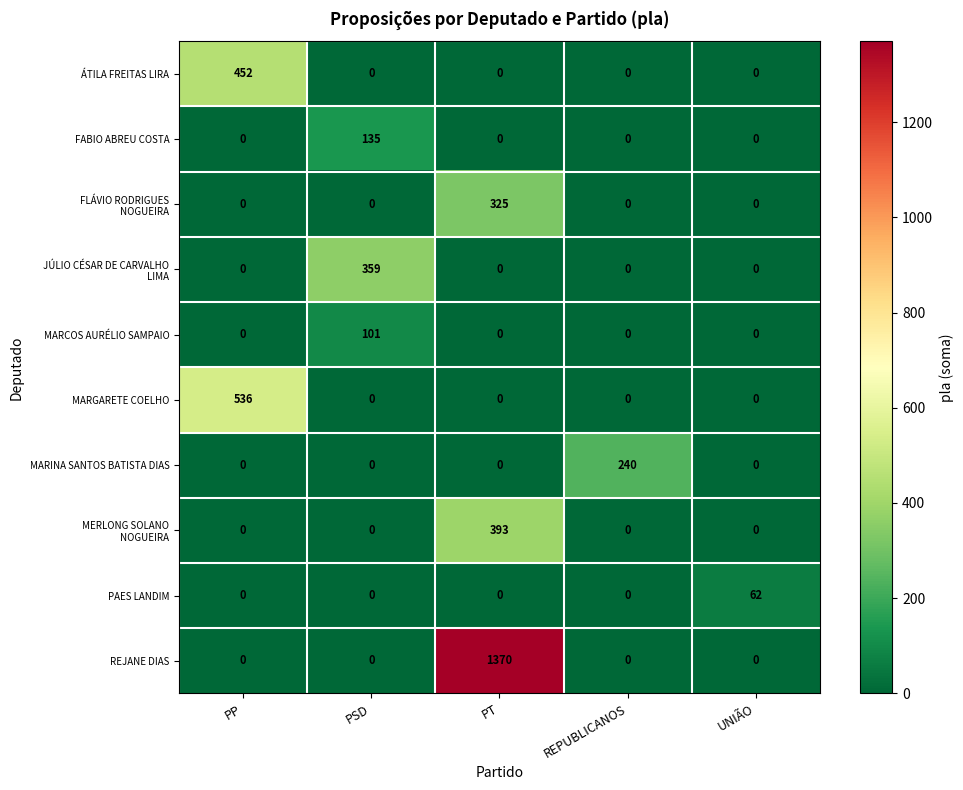

The MARINA SANTOS BATISTA DIAS series shows 240 at REPUBLICANOS. True or false?

True